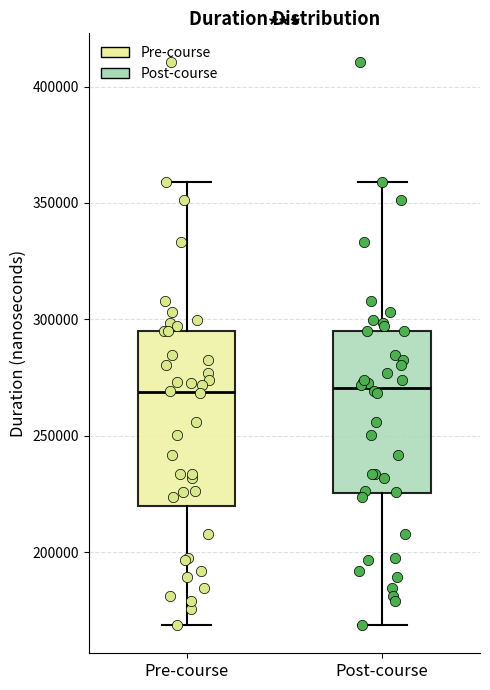

Where is the lower edge of the box for Post-course on the y-axis? The values are not printed on the chart, so give them approximately, as read against the axis.

225000